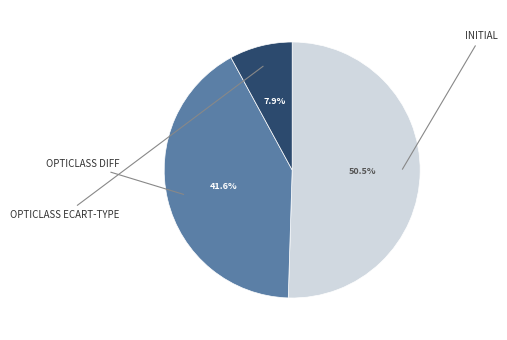

What is the ratio of the value at OPTICLASS ECART-TYPE to the value at INITIAL?

0.2